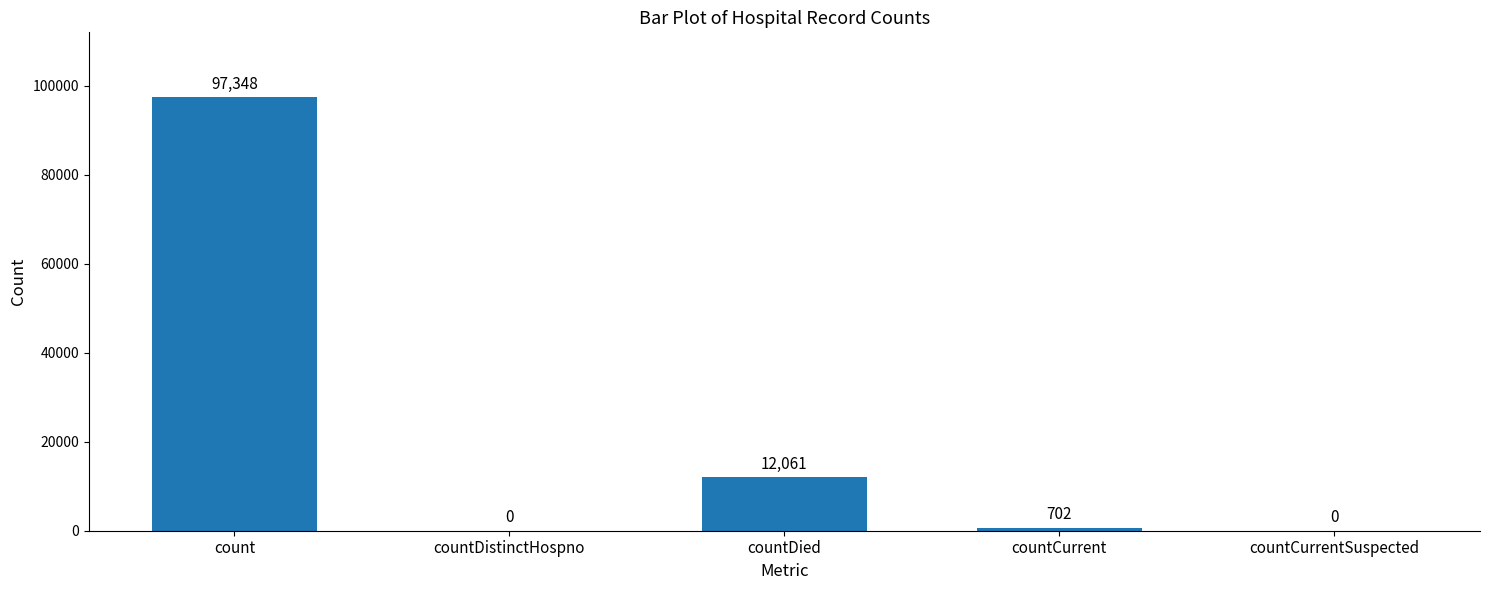

What is the sum of all values?

110111